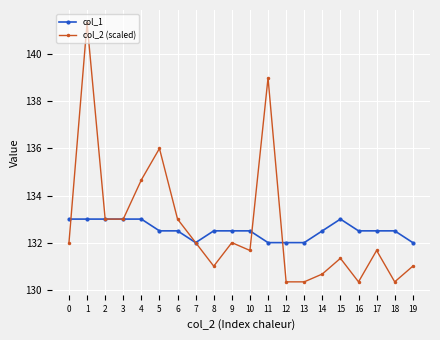

Is the value of col_1 at 5 greater than the value of col_2 (scaled) at 0?

Yes